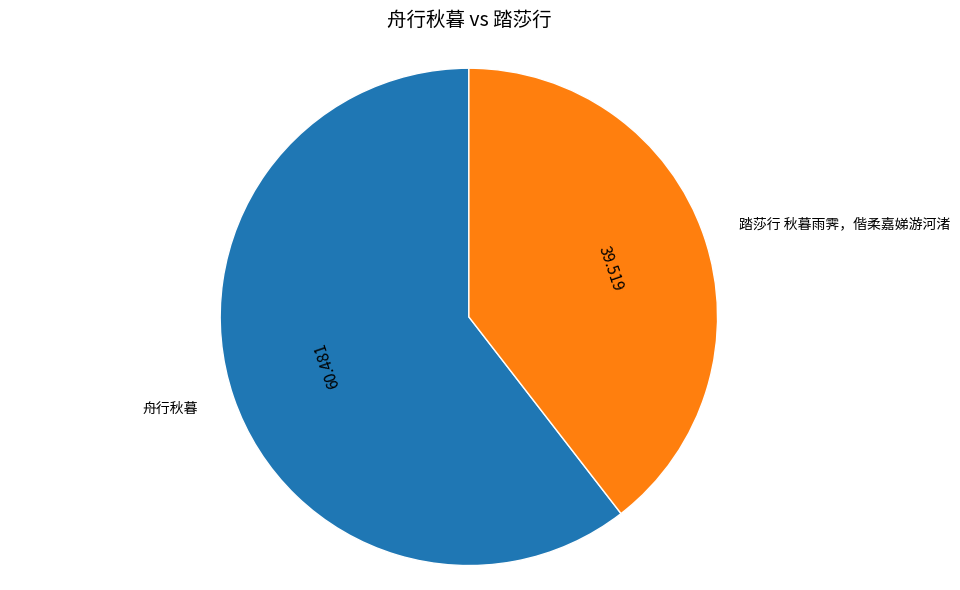

Which slice is the smallest?

踏莎行 秋暮雨霁，偕柔嘉娣游河渚